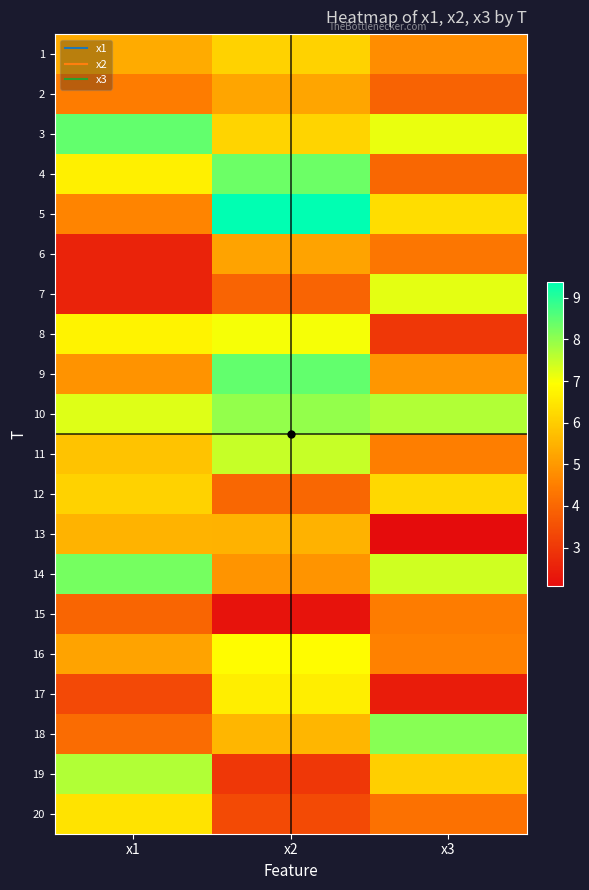

Reading left to right, list all the values displayed in this chart.

1: x1=5.4	x2=6.1	x3=4.8
2: x1=4.5	x2=5.2	x3=3.9
3: x1=8.4	x2=6.1	x3=7.1
4: x1=6.7	x2=8.4	x3=4.0
5: x1=4.6	x2=9.4	x3=6.3
6: x1=2.6	x2=5.2	x3=4.3
7: x1=2.6	x2=4.0	x3=7.2
8: x1=6.7	x2=7.0	x3=3.0
9: x1=4.9	x2=8.4	x3=4.9
10: x1=7.3	x2=8.0	x3=7.7
11: x1=5.8	x2=7.5	x3=4.5
12: x1=6.1	x2=4.0	x3=6.2
13: x1=5.5	x2=5.5	x3=2.1
14: x1=8.3	x2=4.9	x3=7.4
15: x1=4.0	x2=2.2	x3=4.5
16: x1=5.2	x2=6.9	x3=4.5
17: x1=3.4	x2=6.6	x3=2.4
18: x1=4.1	x2=5.6	x3=8.1
19: x1=7.7	x2=3.0	x3=6.0
20: x1=6.4	x2=3.4	x3=4.2